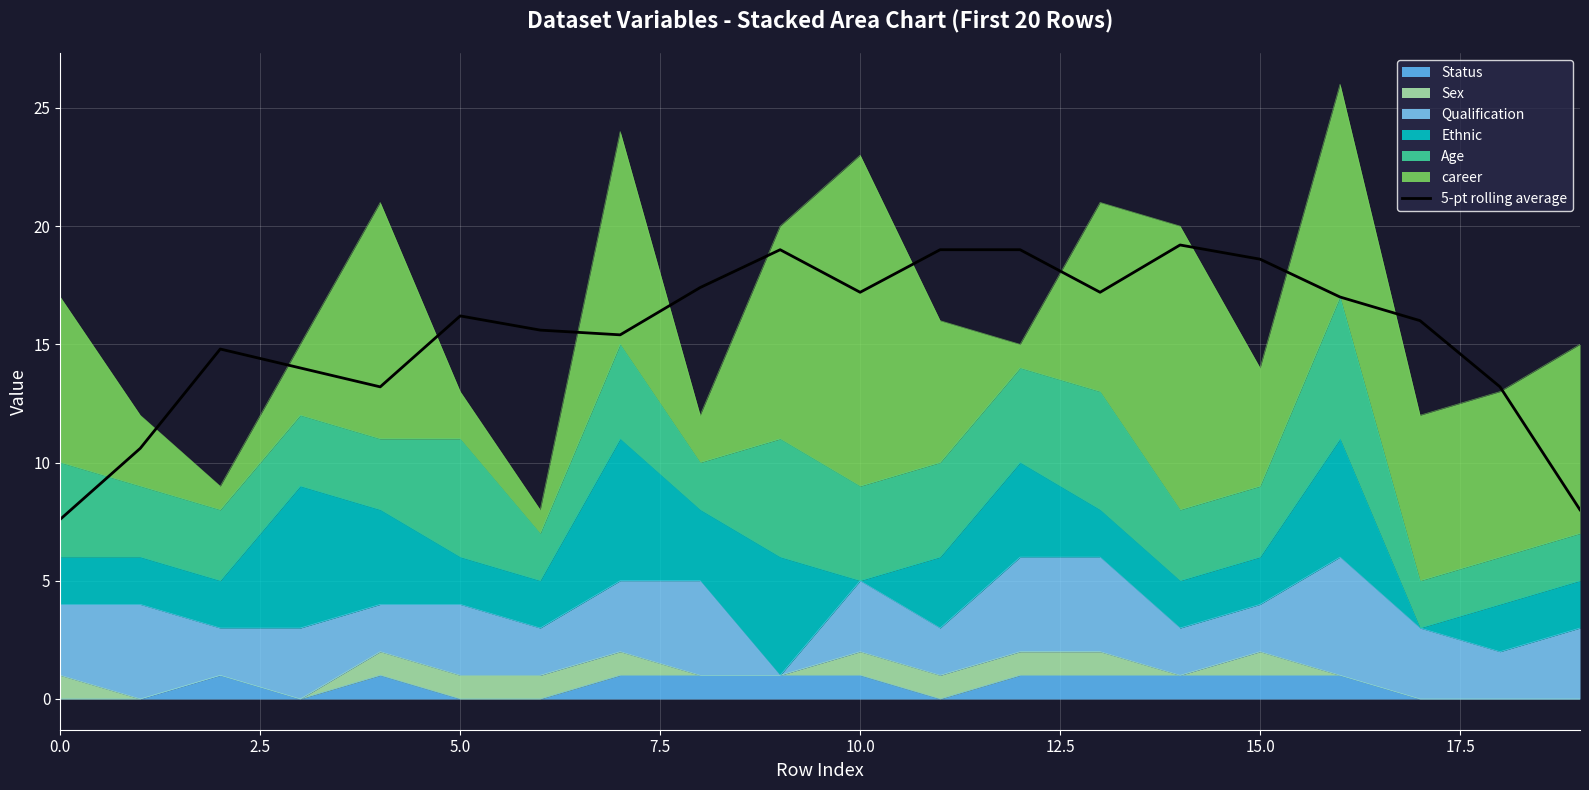

What is the sum of all values?

308.2